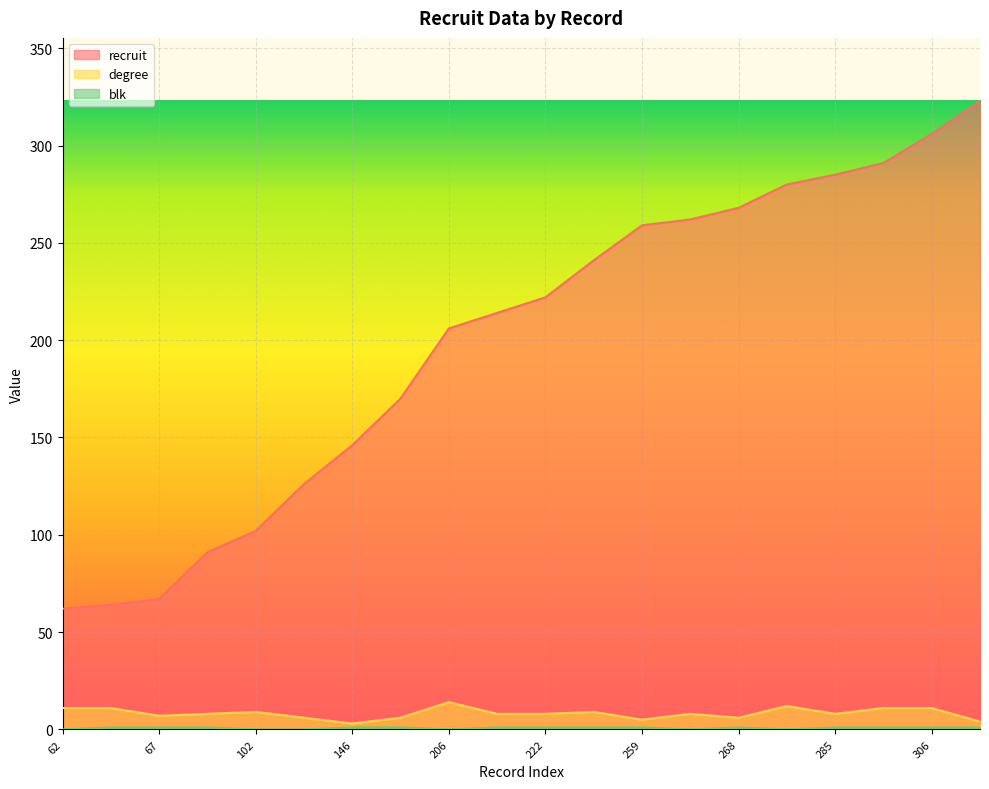

What is the difference between the degree values at 206 and 241?

5